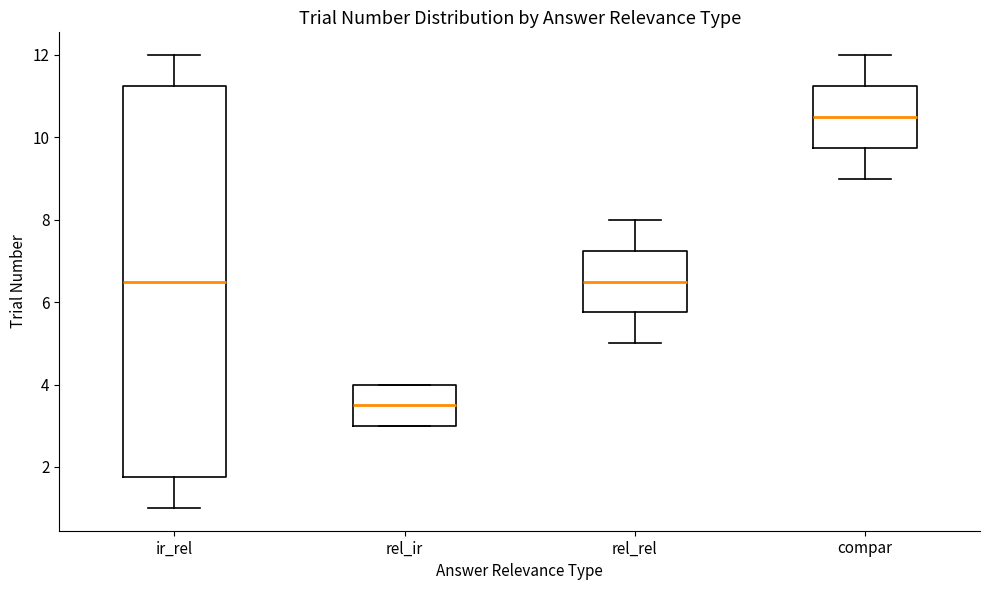

Reading left to right, transcribe this box plot: for each box, give where its median line is, the range the box spans, and where its two whiskers end, as read against the y-axis. The values are not printed on the chart, so give them approximately, as read against the axis.

ir_rel: median 6.6, box 1.8 to 11.2, whiskers 1.0 to 12.0
rel_ir: median 3.6, box 3.0 to 4.0, whiskers 3.0 to 4.0
rel_rel: median 6.6, box 5.8 to 7.2, whiskers 5.0 to 8.0
compar: median 10.6, box 9.8 to 11.2, whiskers 9.0 to 12.0